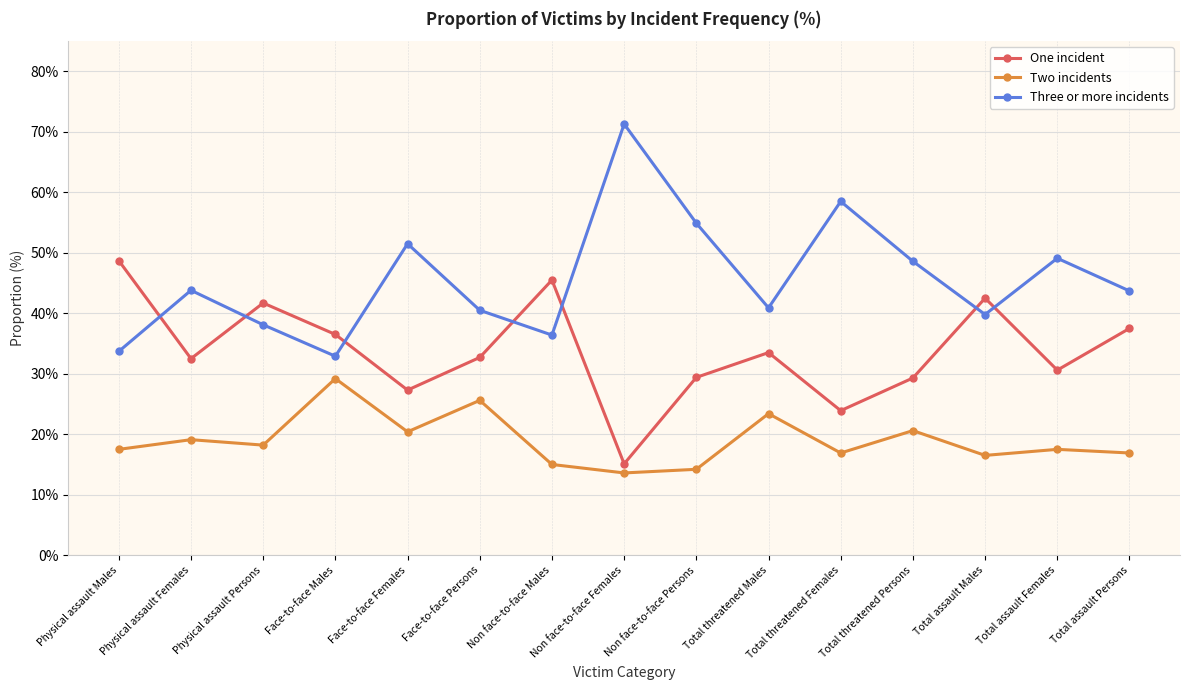

What are all the series names shown in the legend?

One incident, Two incidents, Three or more incidents